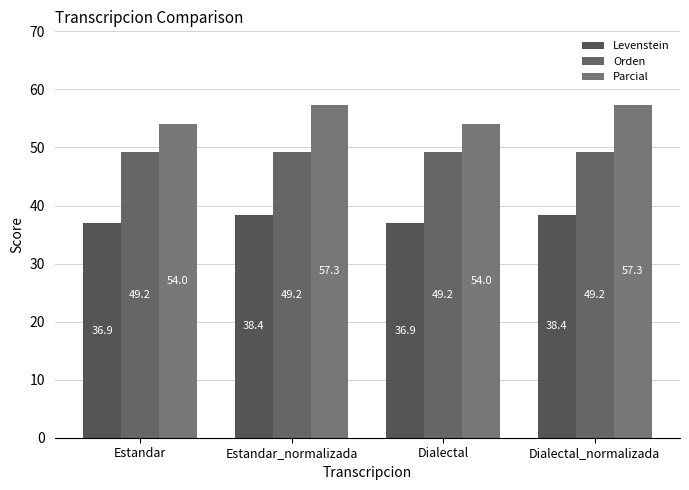

How many groups of bars are there?

4